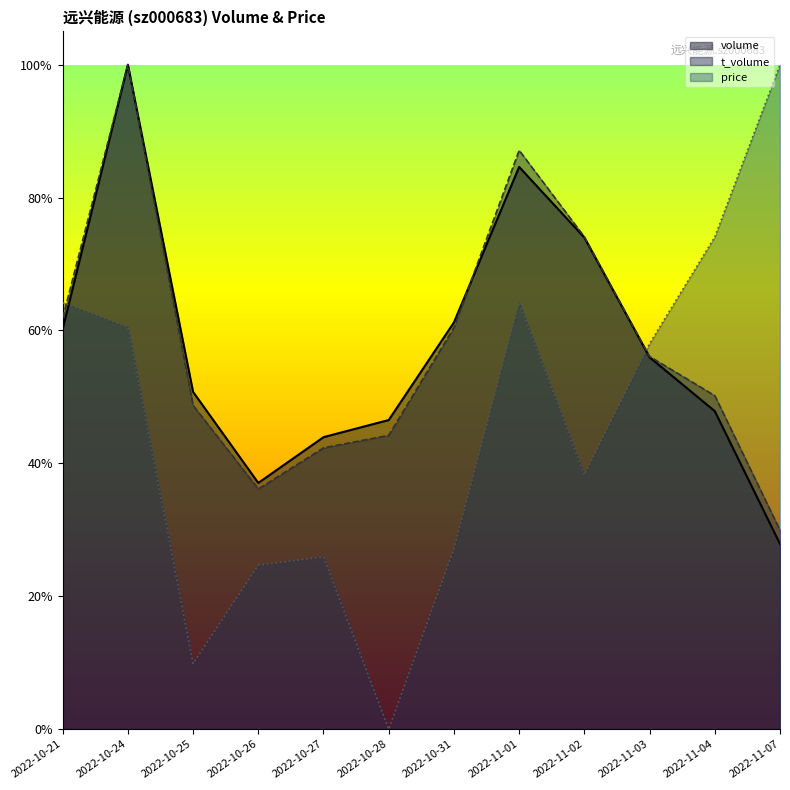

What is the value of the price point at the 11th from the left?

0.7